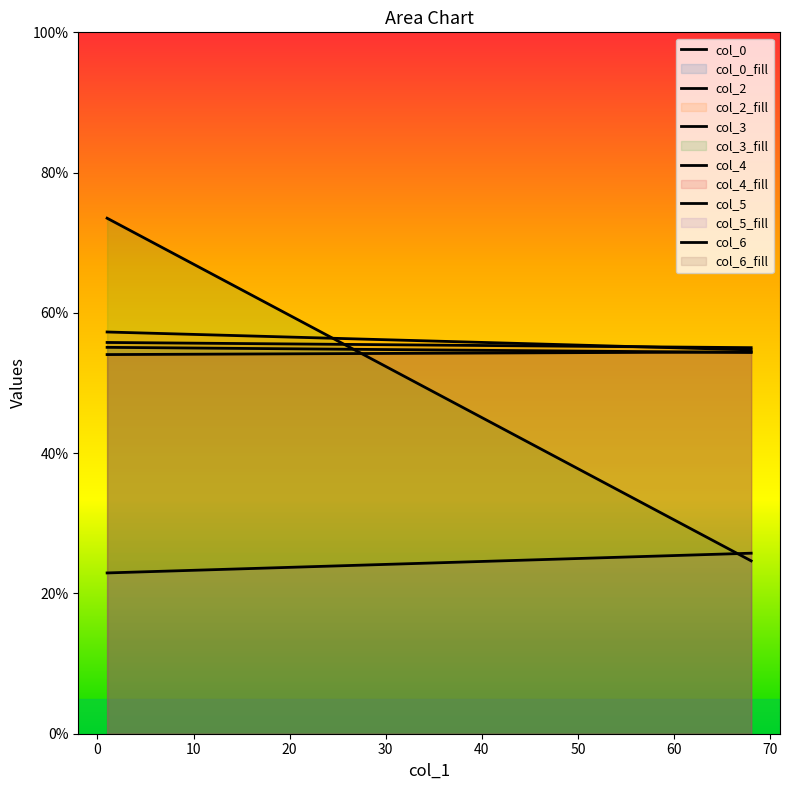

True or false: col_6 has a value of 90.0 at 0.

False